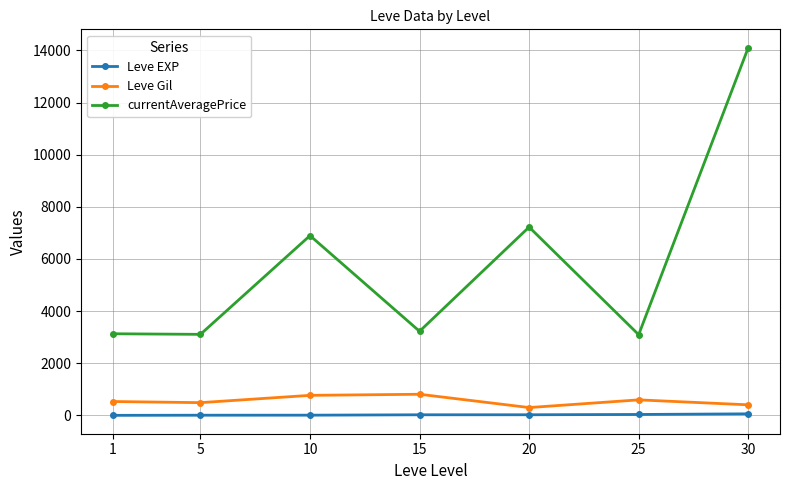

At how many categories does at least one series exceed 7873?

1